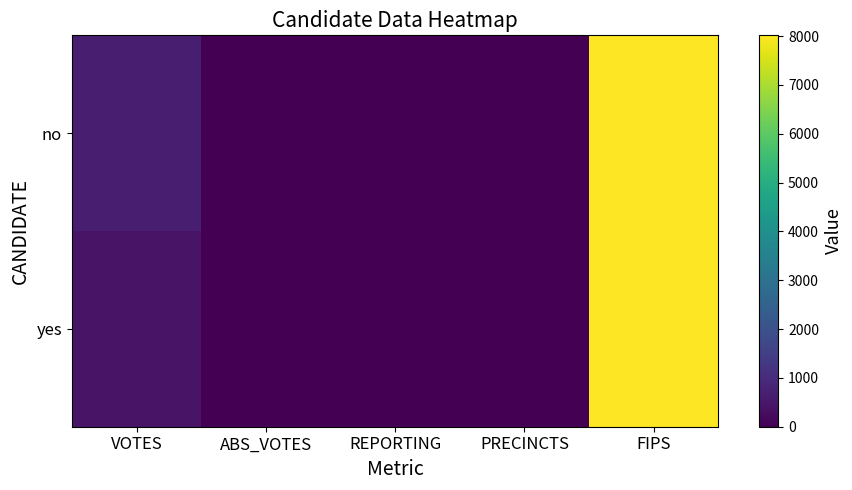

List the series in order of their overall mean, highest first.

no, yes